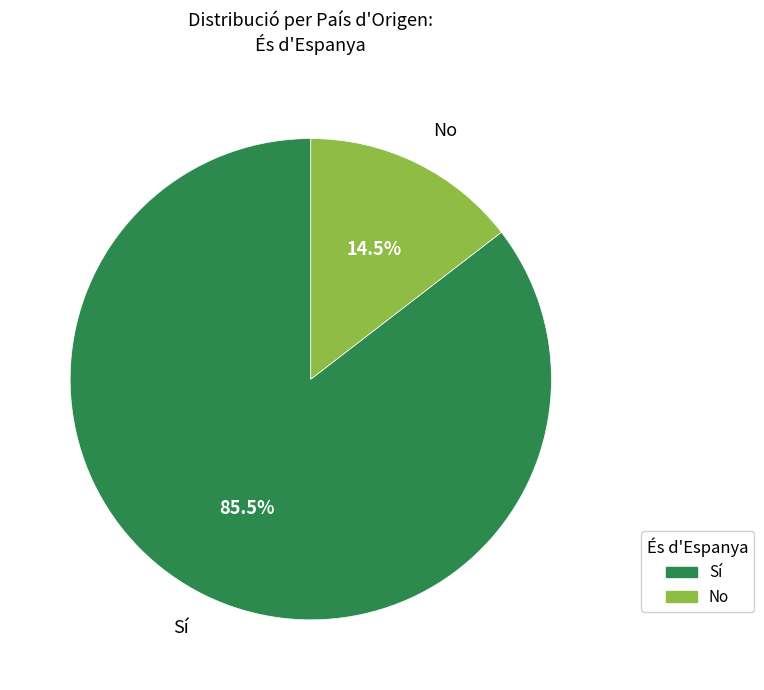

Which category accounts for the majority?

Sí